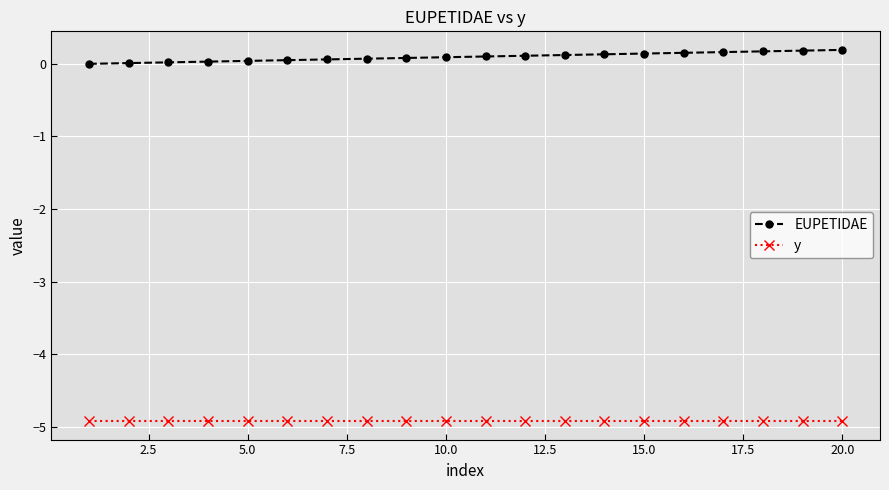

True or false: y and EUPETIDAE intersect in this chart.

False